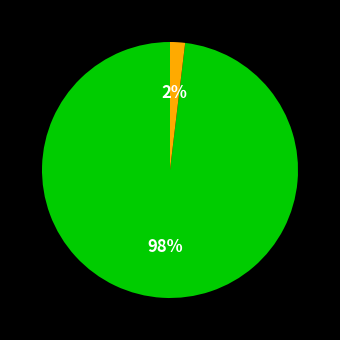

Does any single category account for the majority?

Yes